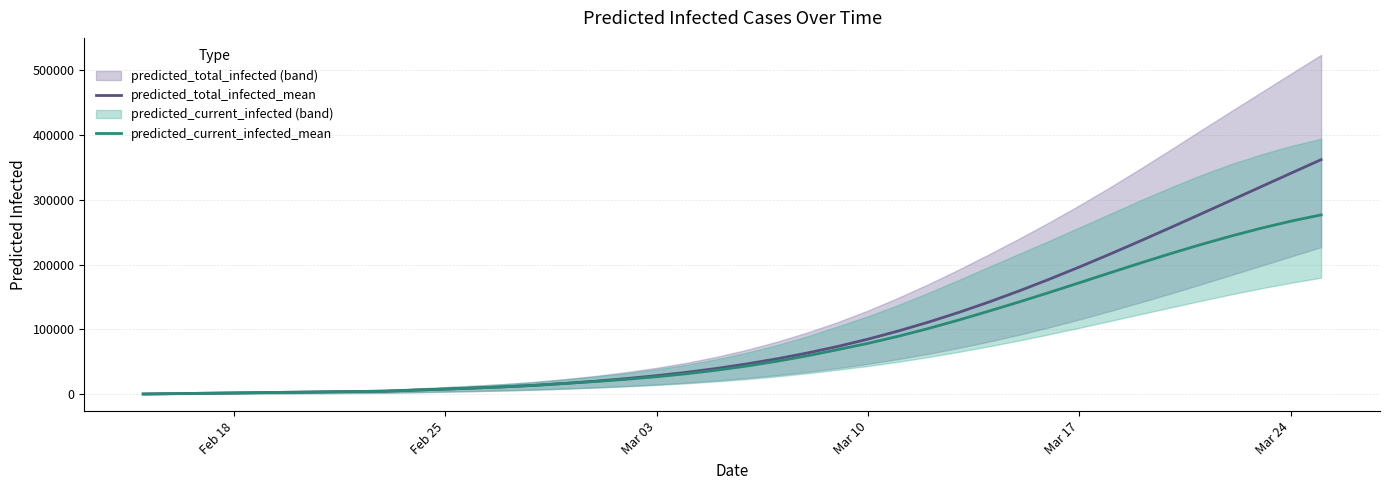

What is the maximum value for predicted_current_infected_mean?

276438